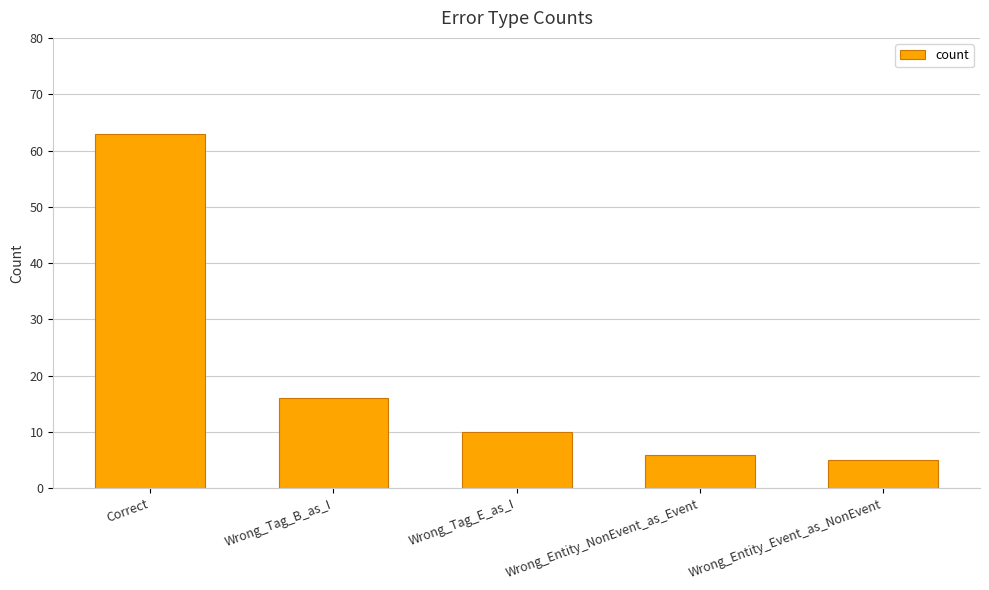

How many categories are shown in the chart?

5